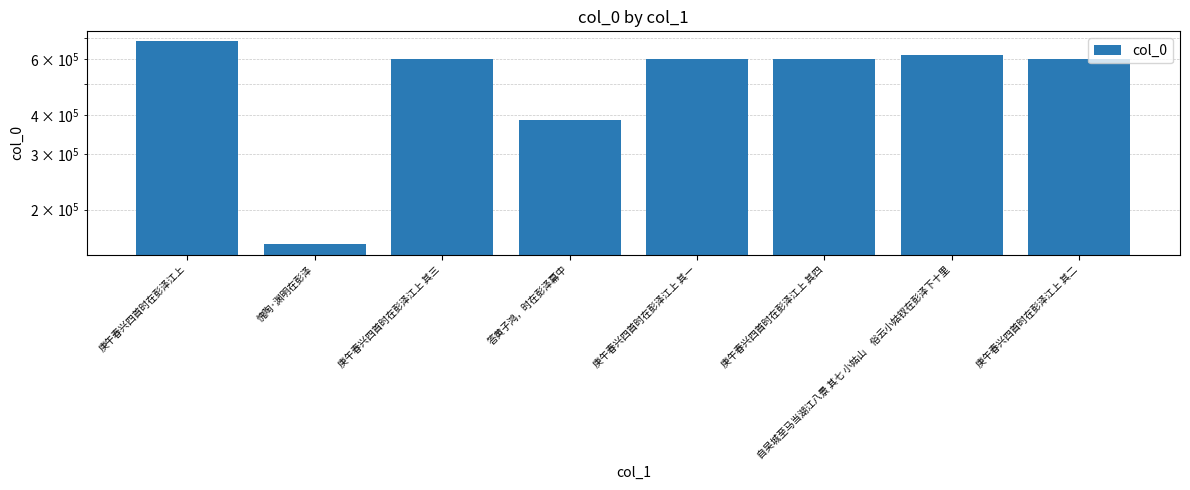

Rank the categories by value from highest to lowest.

庚午春兴四首时在彭泽江上, 自吴城至马当湖江八景 其七 小姑山　俗云小姑钗在彭泽下十里, 庚午春兴四首时在彭泽江上 其四, 庚午春兴四首时在彭泽江上 其三, 庚午春兴四首时在彭泽江上 其二, 庚午春兴四首时在彭泽江上 其一, 答黄子鸿，时在彭泽幕中, 愧陶·渊明在彭泽